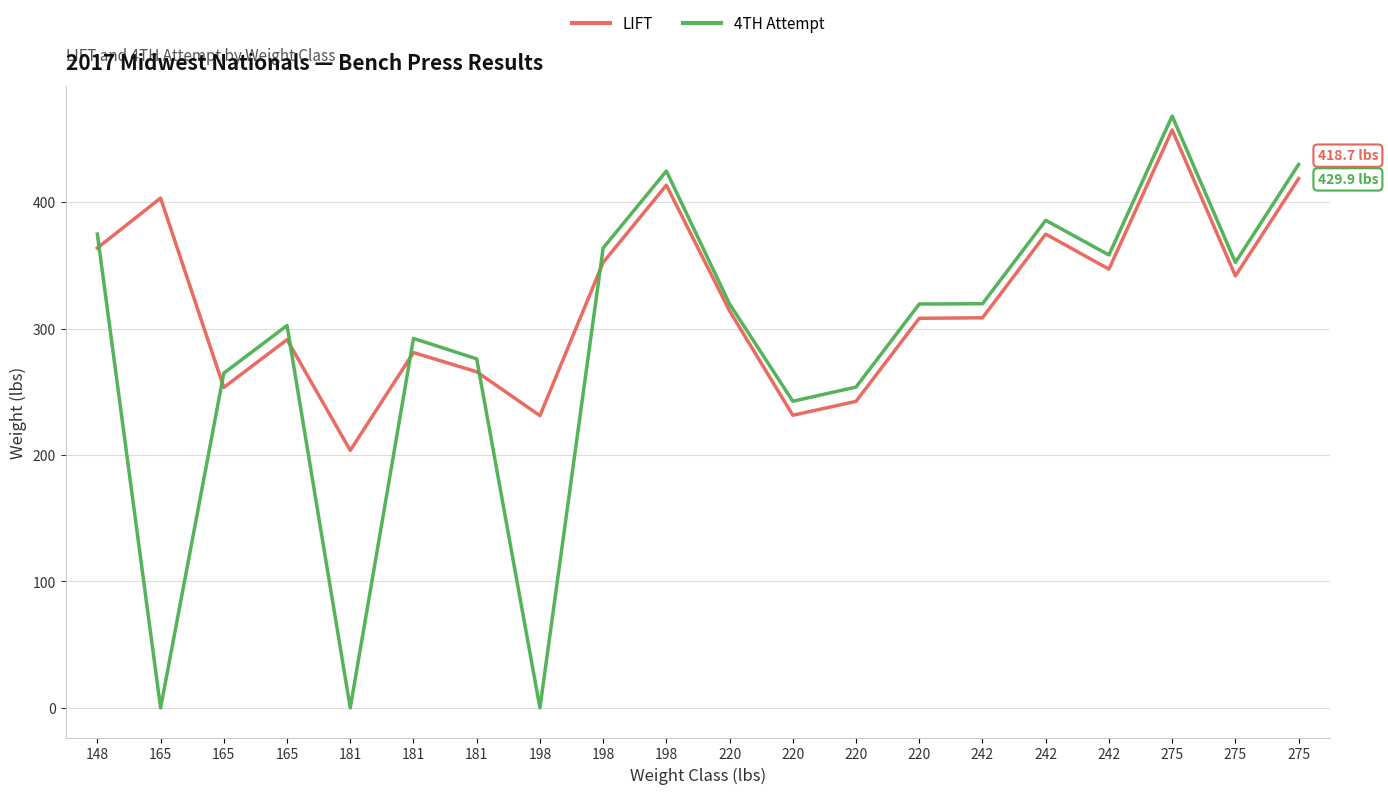

The LIFT series shows 347.1 at 242. True or false?

True